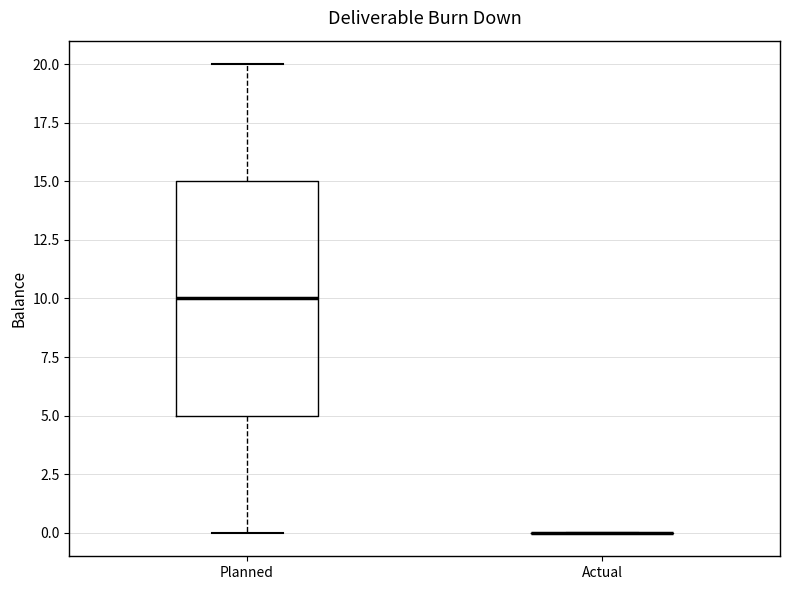

Reading left to right, read every box against the y-axis: the position of its median line, the range the box covers, and the ends of its whiskers. The values are not printed on the chart, so give them approximately, as read against the axis.

Planned: median 10, box 5 to 15, whiskers 0 to 20
Actual: box collapsed to a line at 0, whiskers 0 to 0